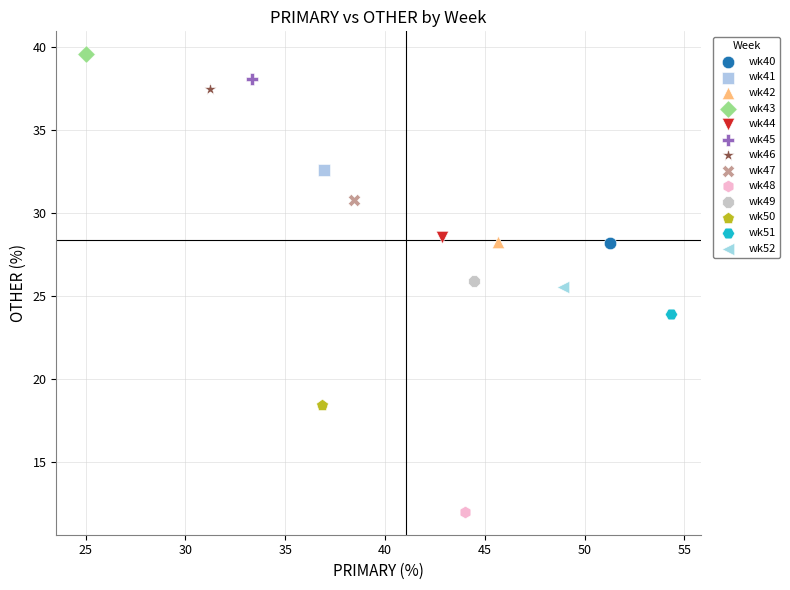

Which series reaches the maximum Y coordinate?

wk43